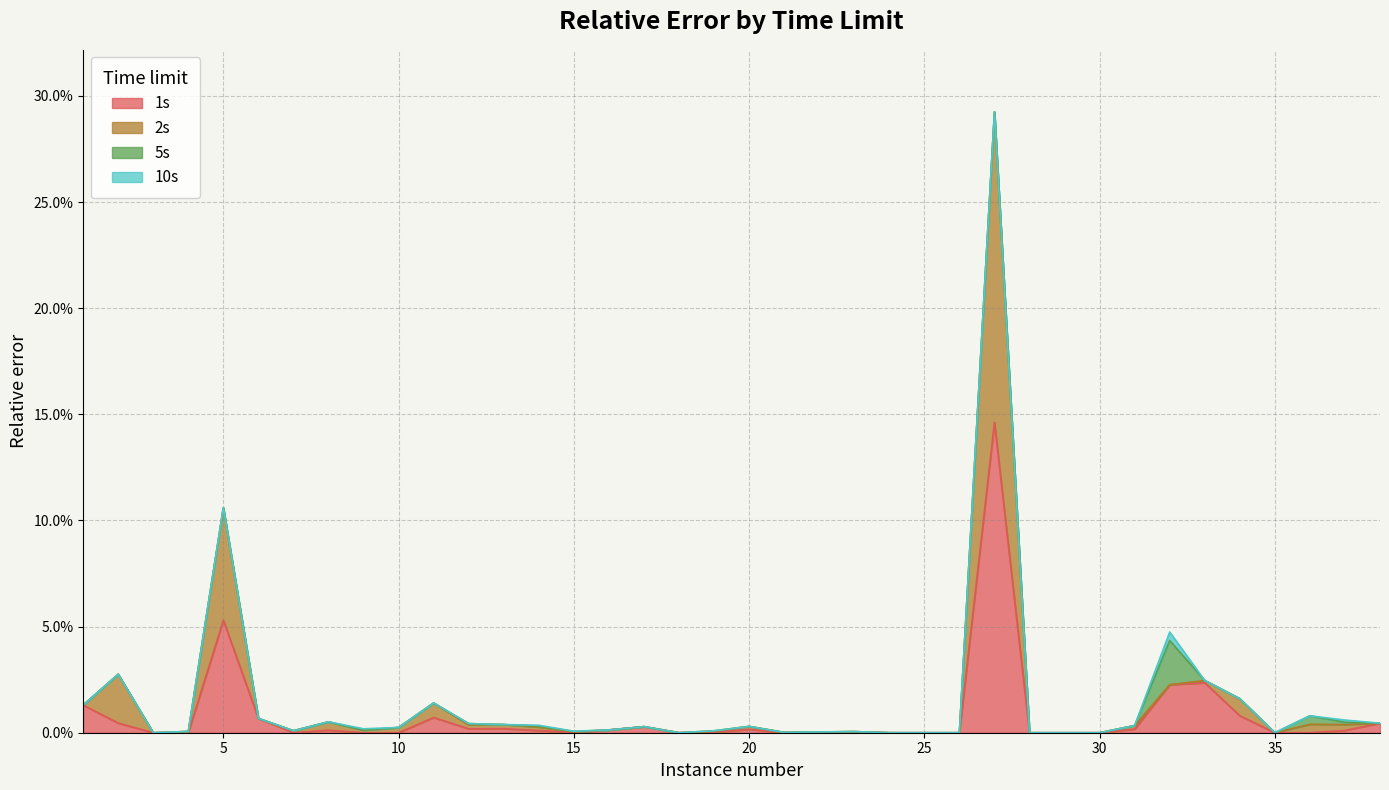

Between 16 and 17, which series saw the biggest shift?

1s